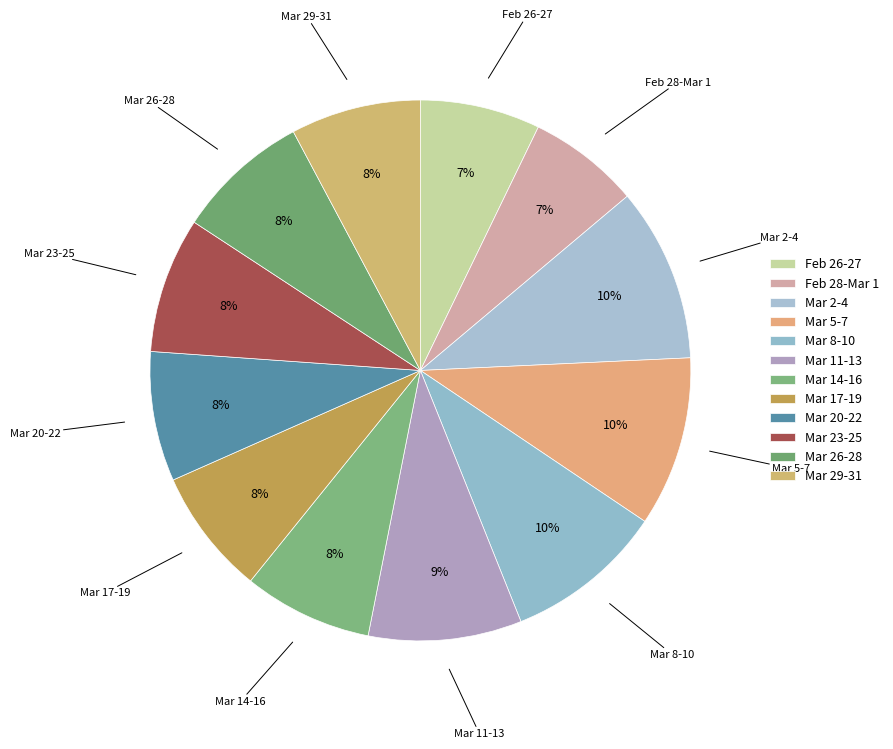

Count the number of slices in the pie.

12